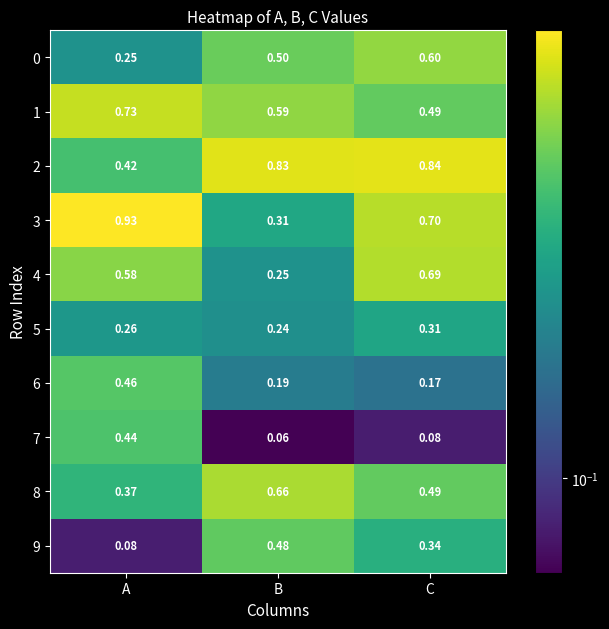

At which category does the chart reach its peak across all series?

A